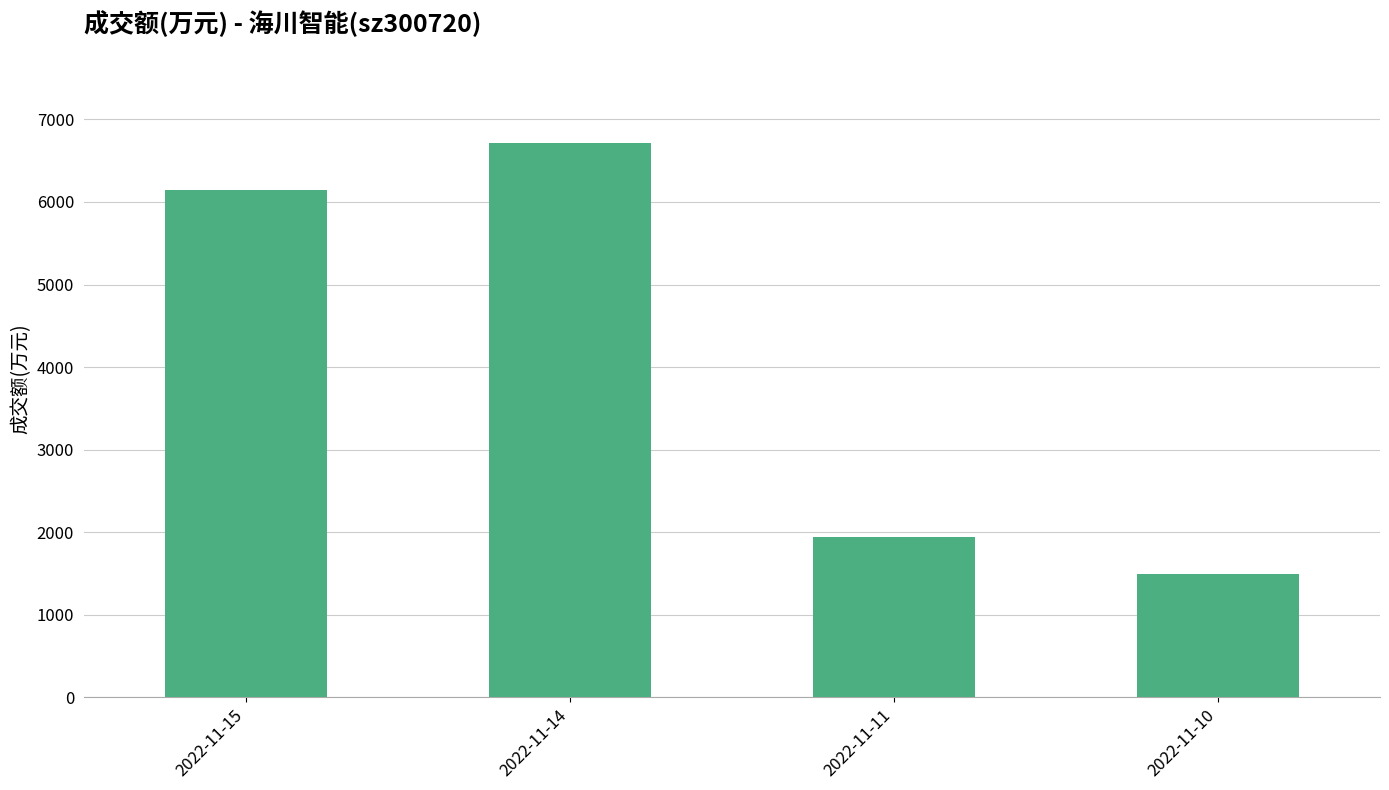

At which category does the chart reach its peak across all series?

2022-11-14